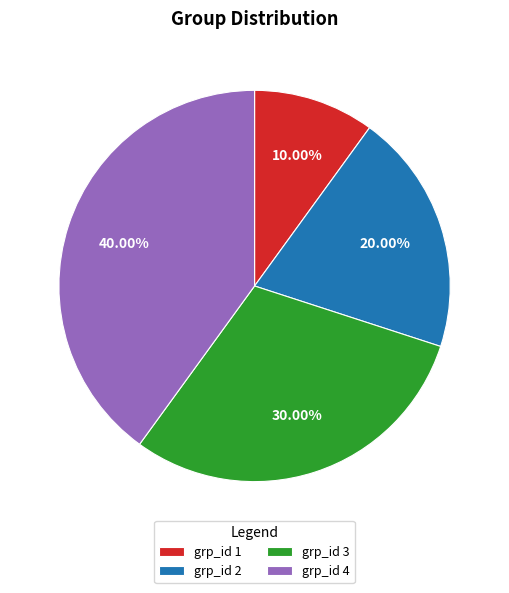

How much of the chart is everything except grp_id 2?

80.0%